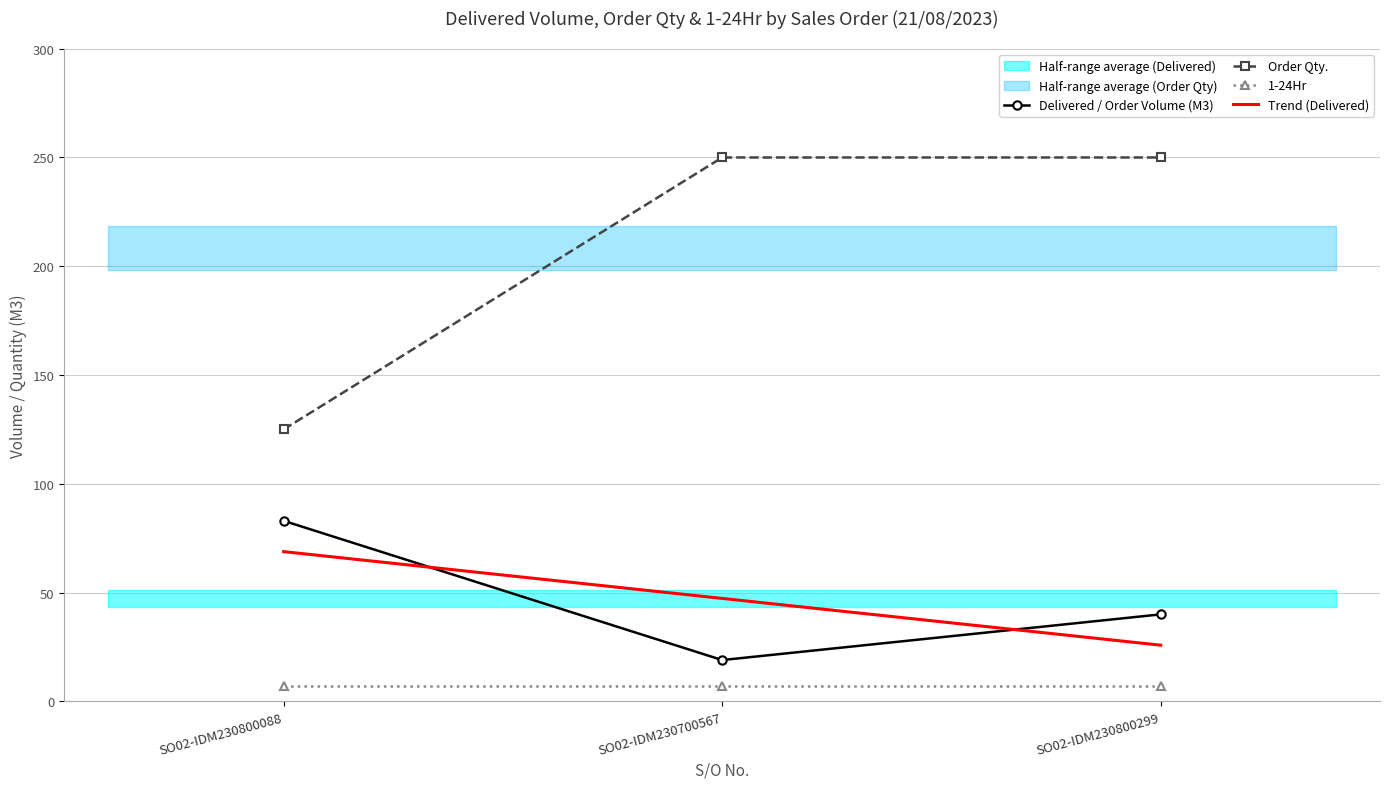

Which series has the largest range (max minus min)?

Order Qty.